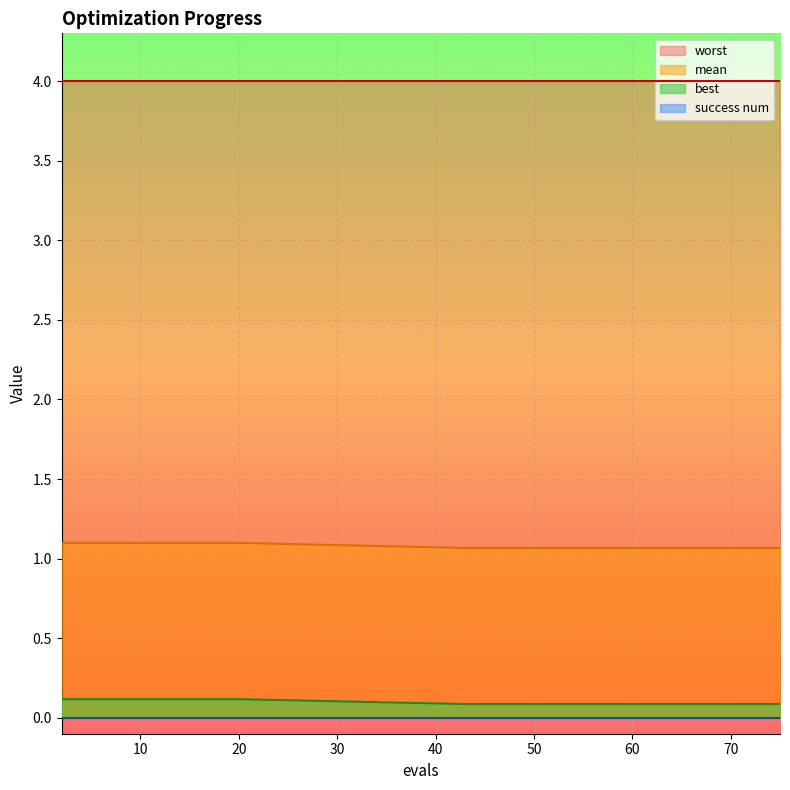

Does the chart display data point markers on the line(s)?

No